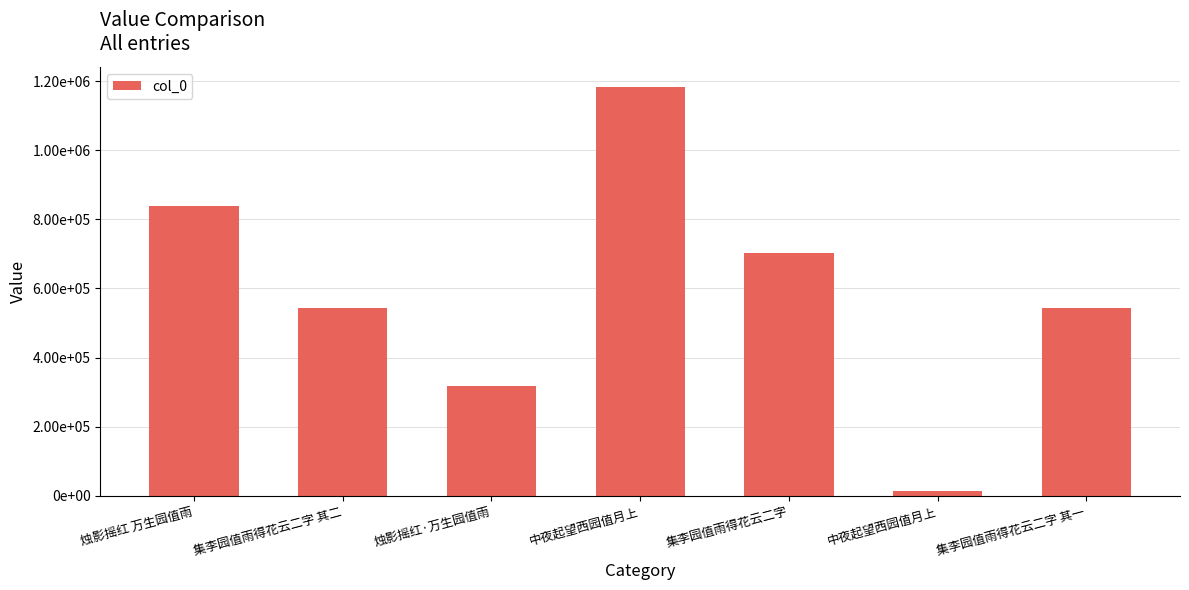

What is the maximum value shown in the chart?

1182680